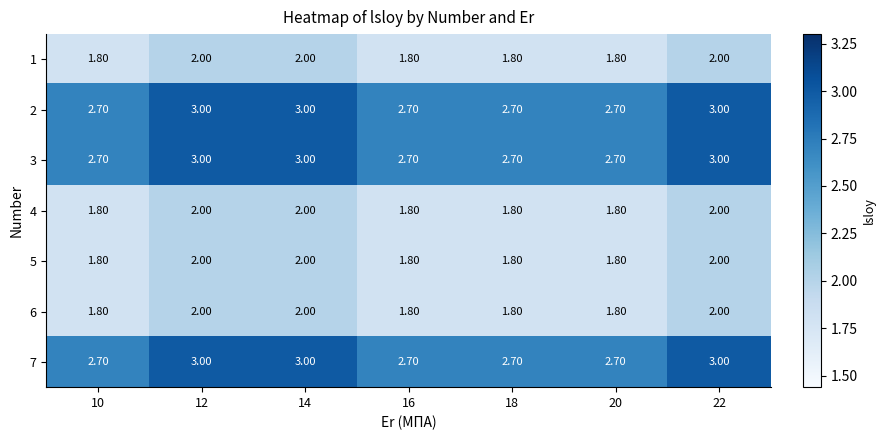

What is the total value across all series at 22?

17.0